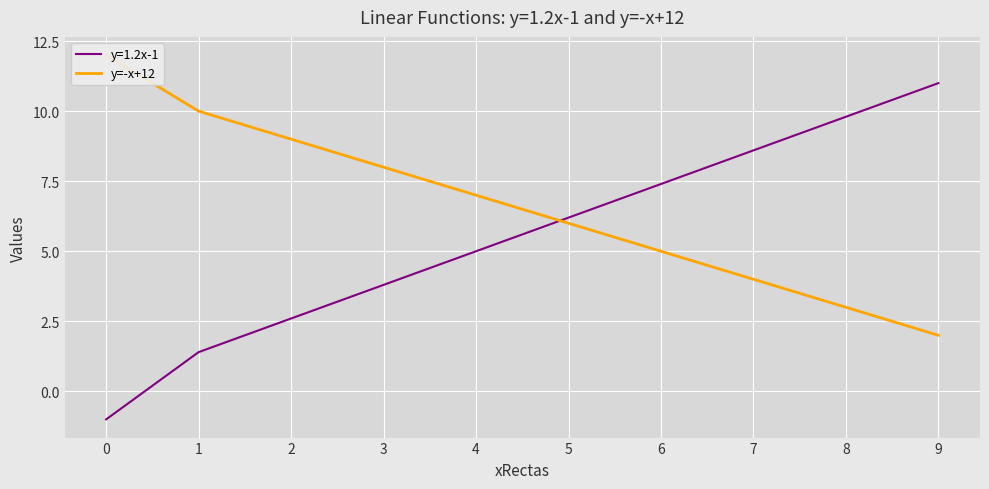

Where is the data nearest to the value 7?

4